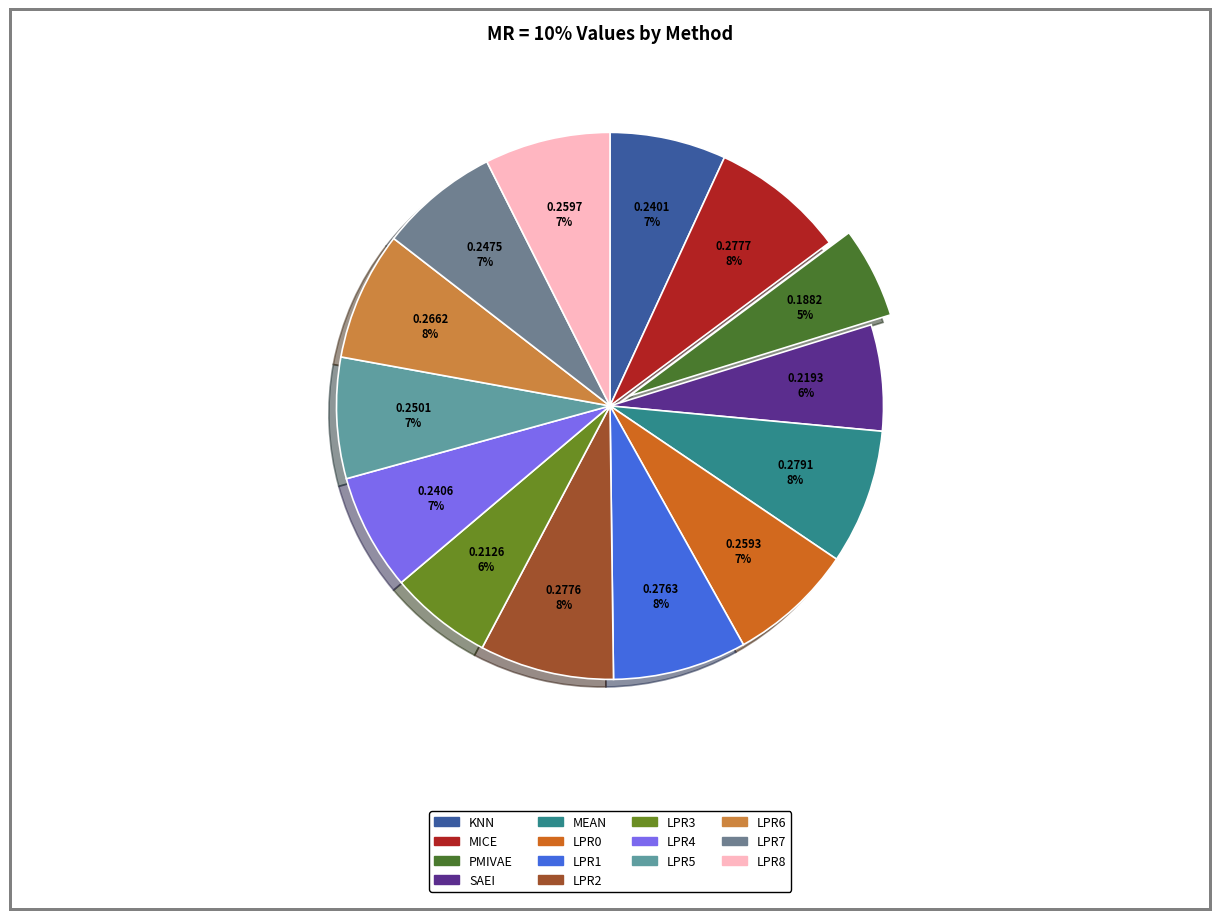

To the nearest percent, what portion does PMIVAE represent?

5%